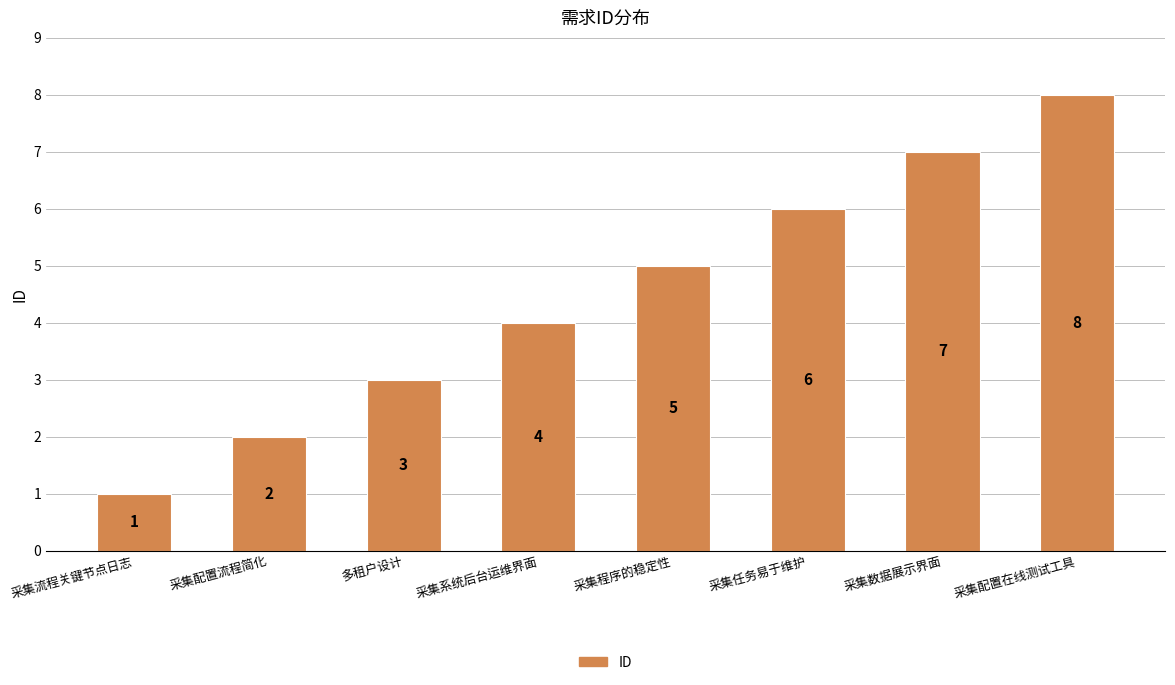

Which has a higher value, 采集配置流程简化 or 采集系统后台运维界面?

采集系统后台运维界面